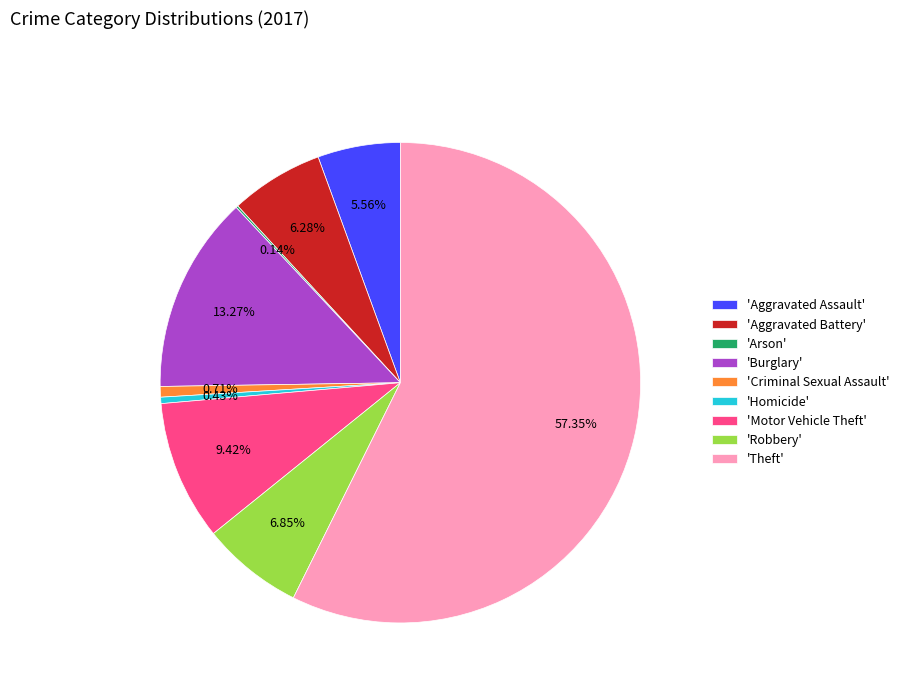

Between 'Aggravated Battery' and 'Motor Vehicle Theft', which is larger?

'Motor Vehicle Theft'